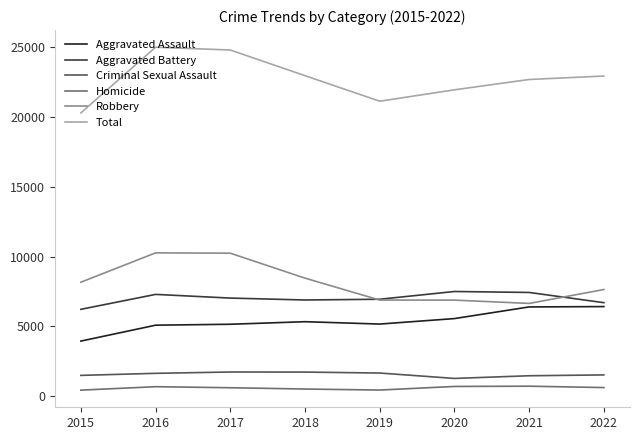

The value of Robbery at 2016 is 10260. True or false?

True